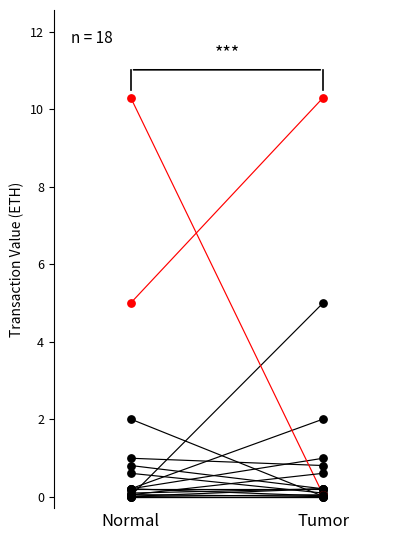

Which series has the largest total across all categories?

Normal